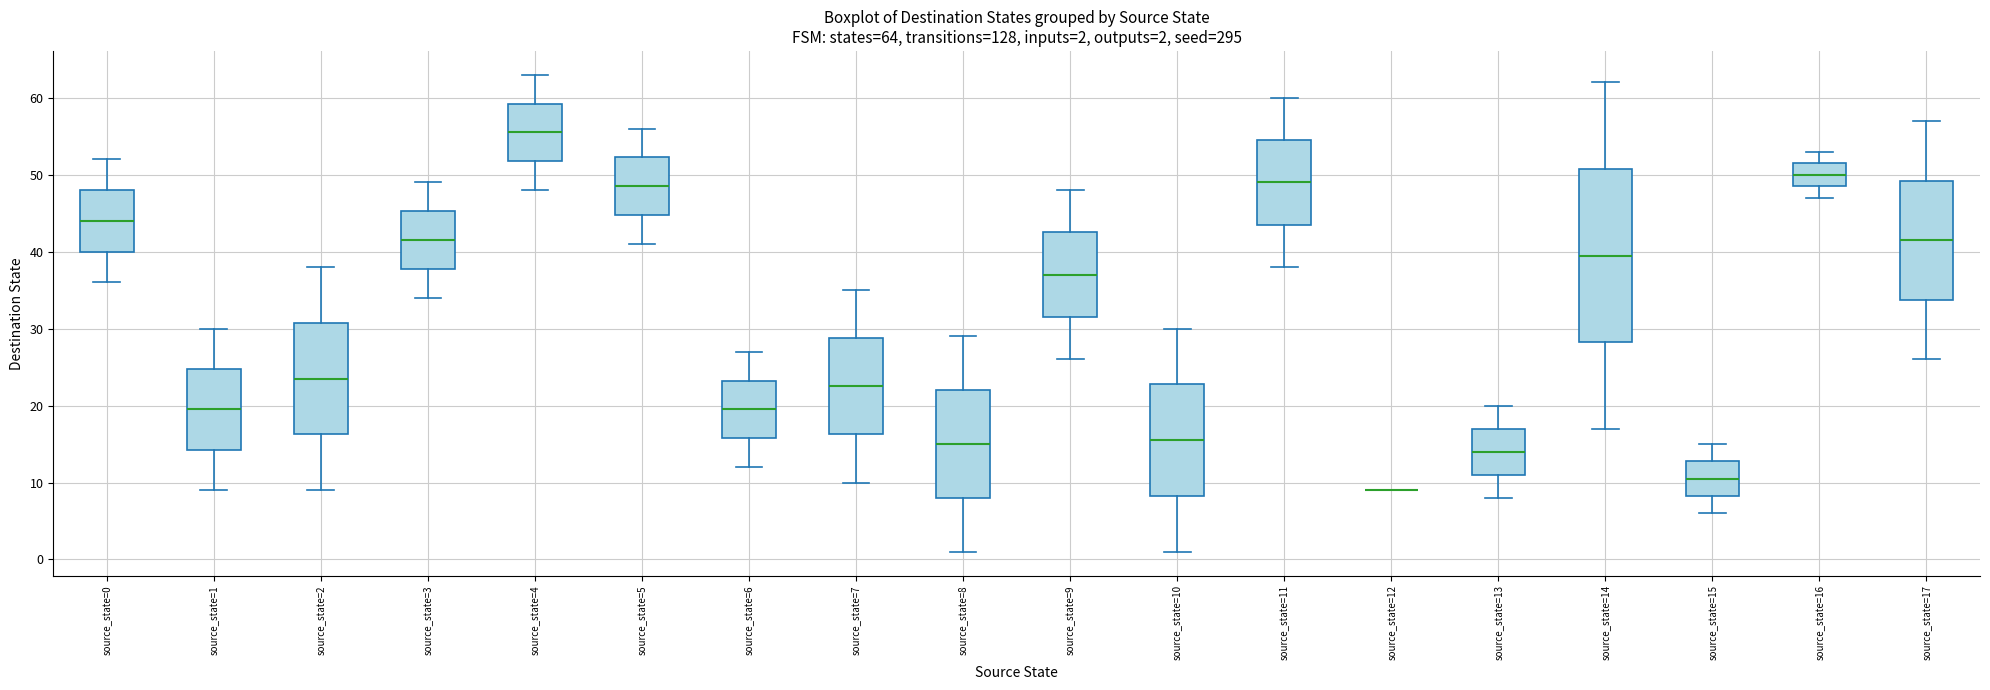

Which box is the tallest, from its lower edge to its upper edge?

source_state=14